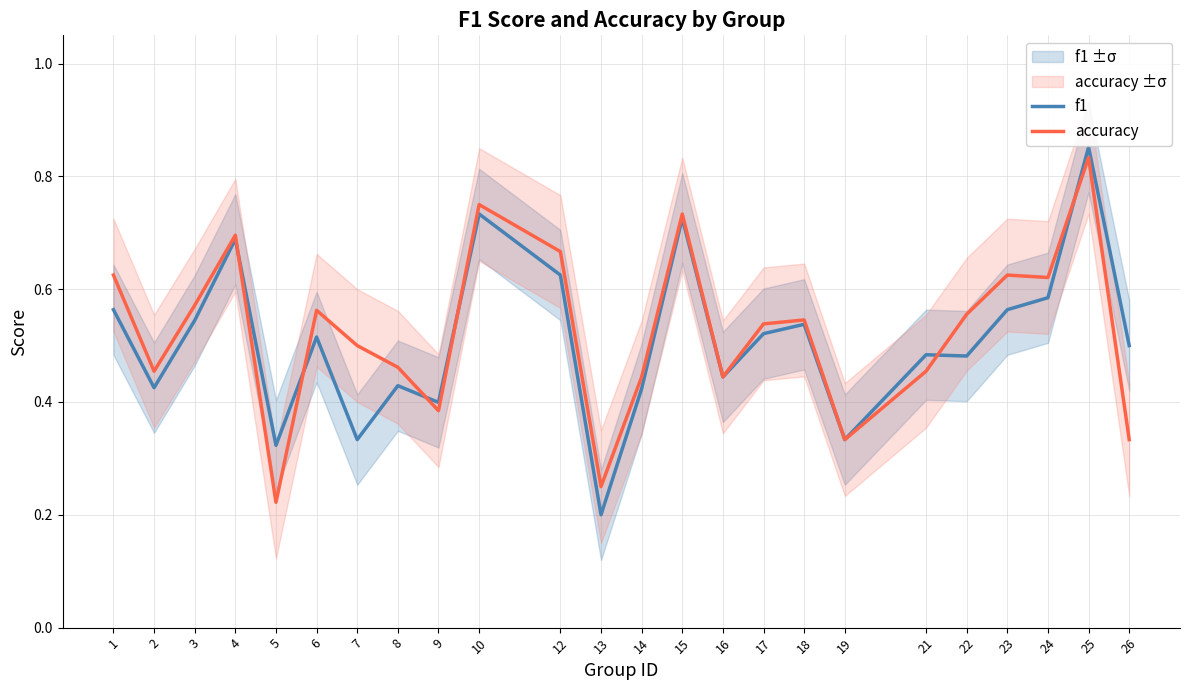

Where do accuracy and f1 first cross each other?

4 and 5